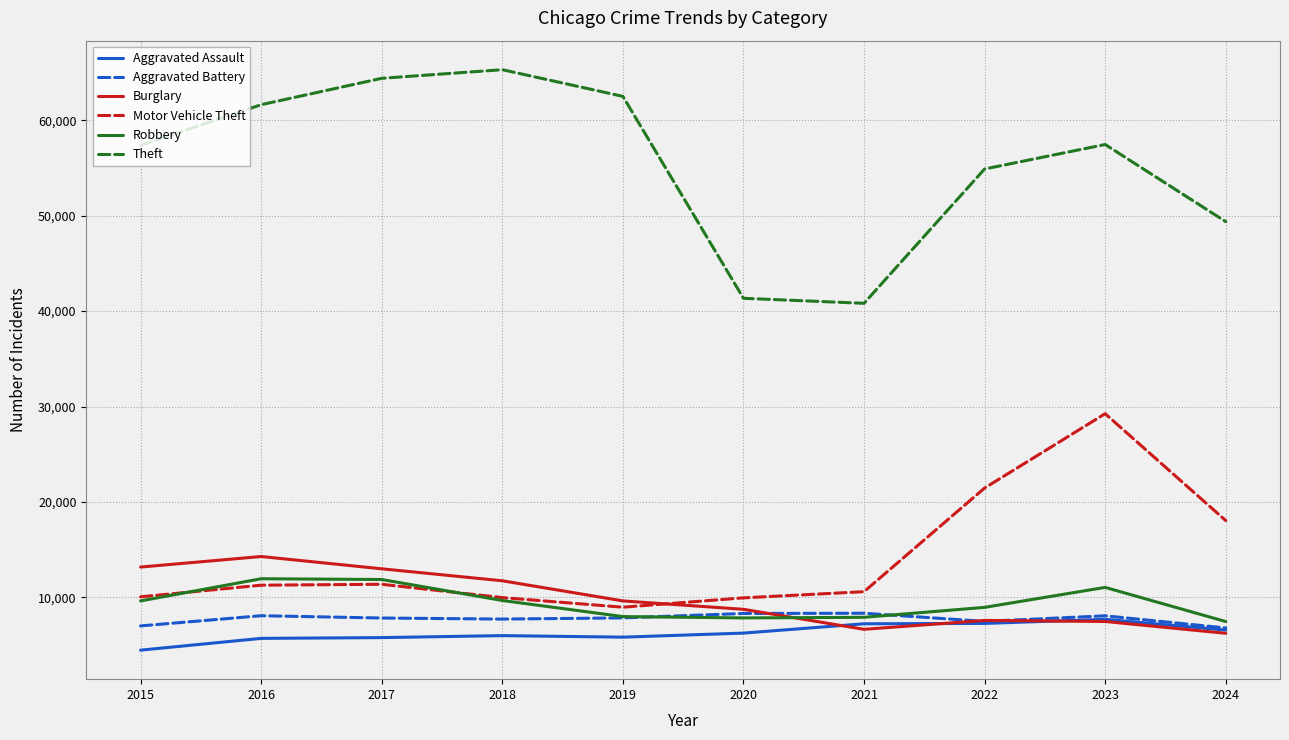

What is the difference between the second highest and second lowest values in the Theft series?

23045